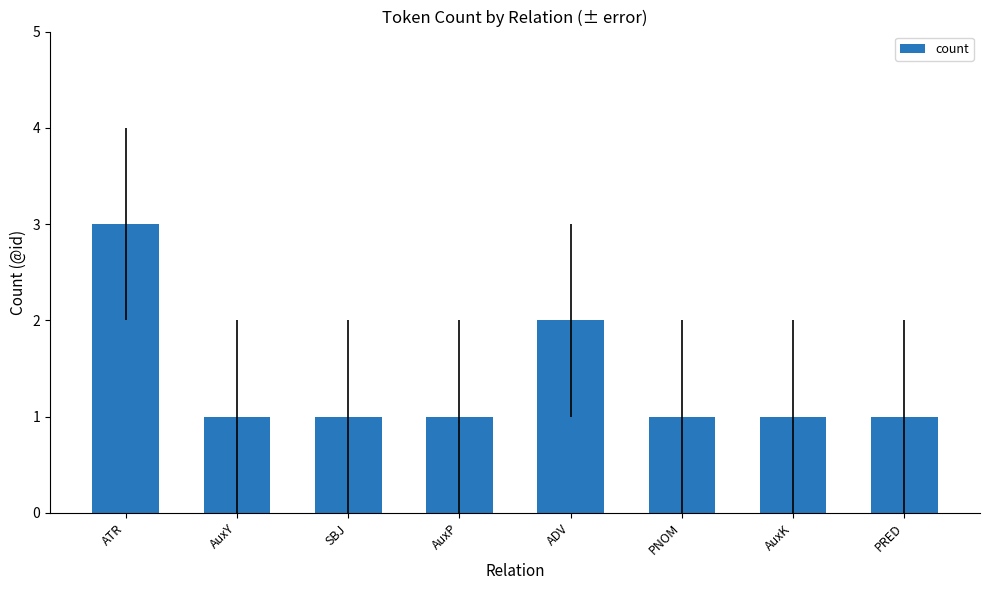

What is the maximum value shown in the chart?

3